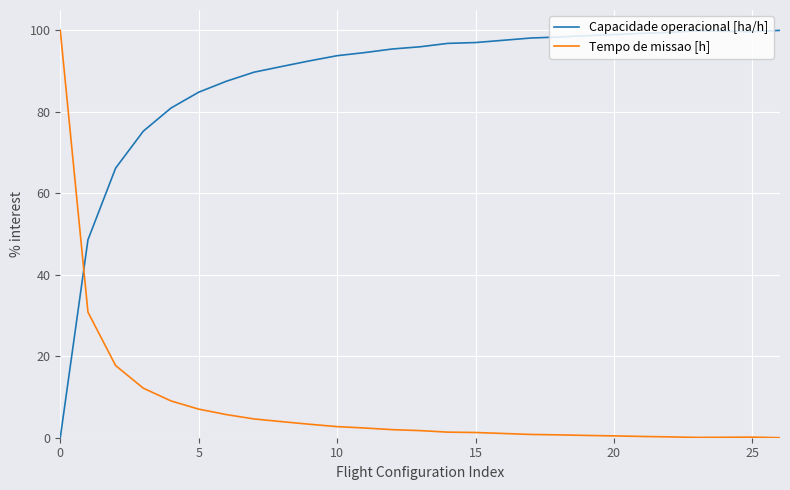

What is the highest value of the Tempo de missao [h] series?

100.0